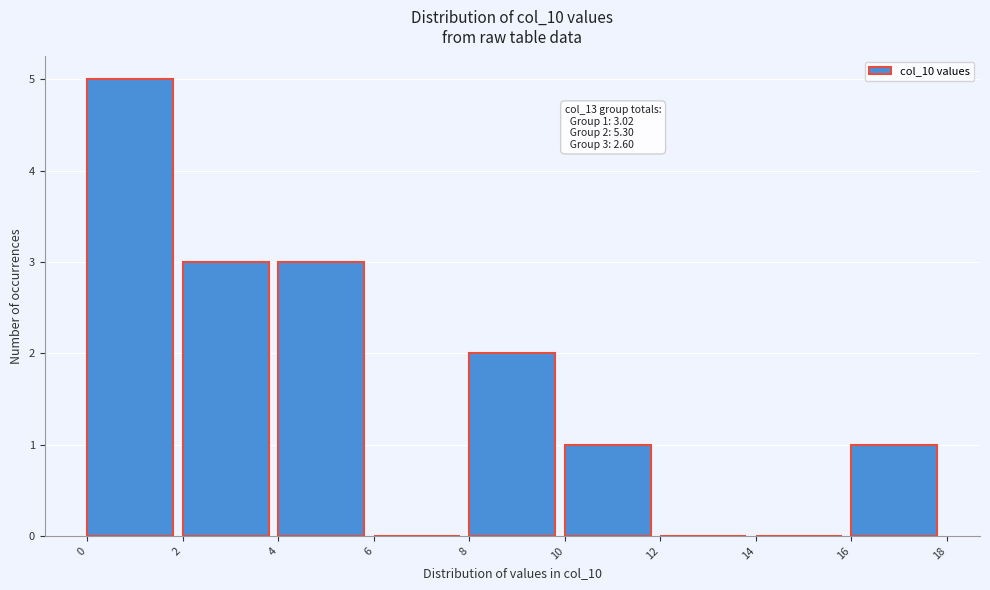

Which range on the x-axis has the tallest bar?

0 to 2